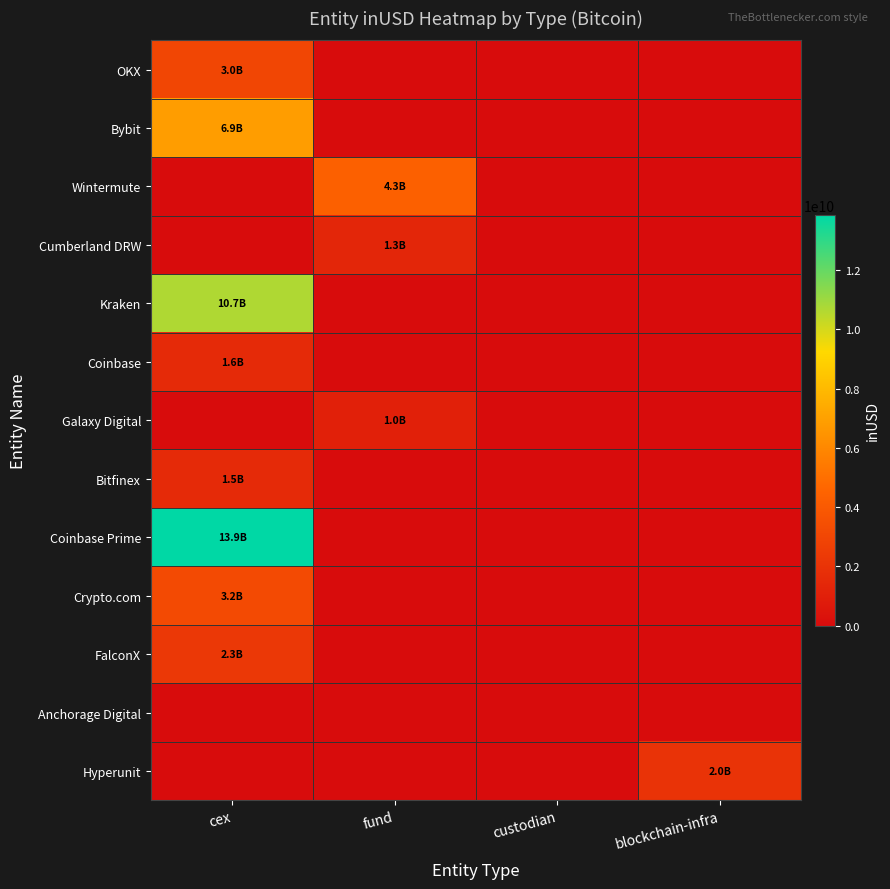

At which category does the chart reach its peak across all series?

cex